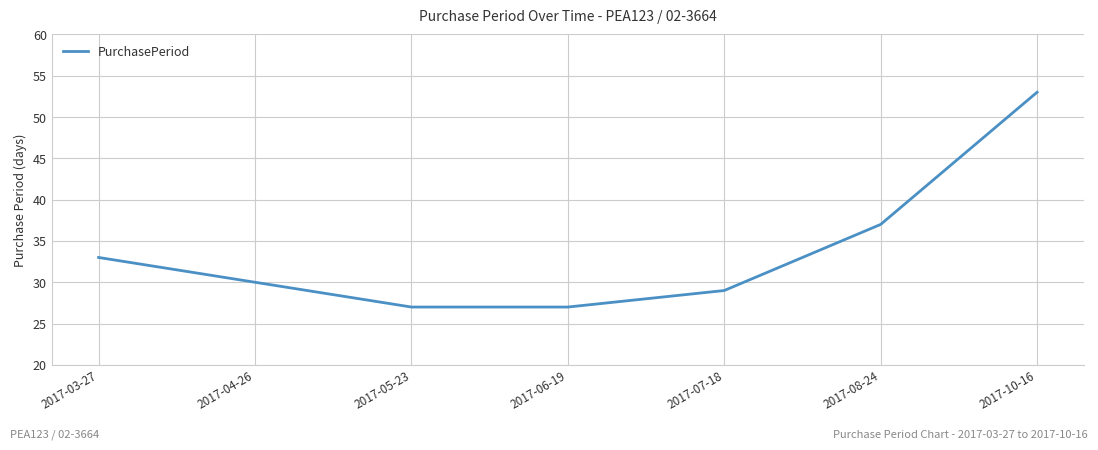

What position from the left is 2017-03-27?

1